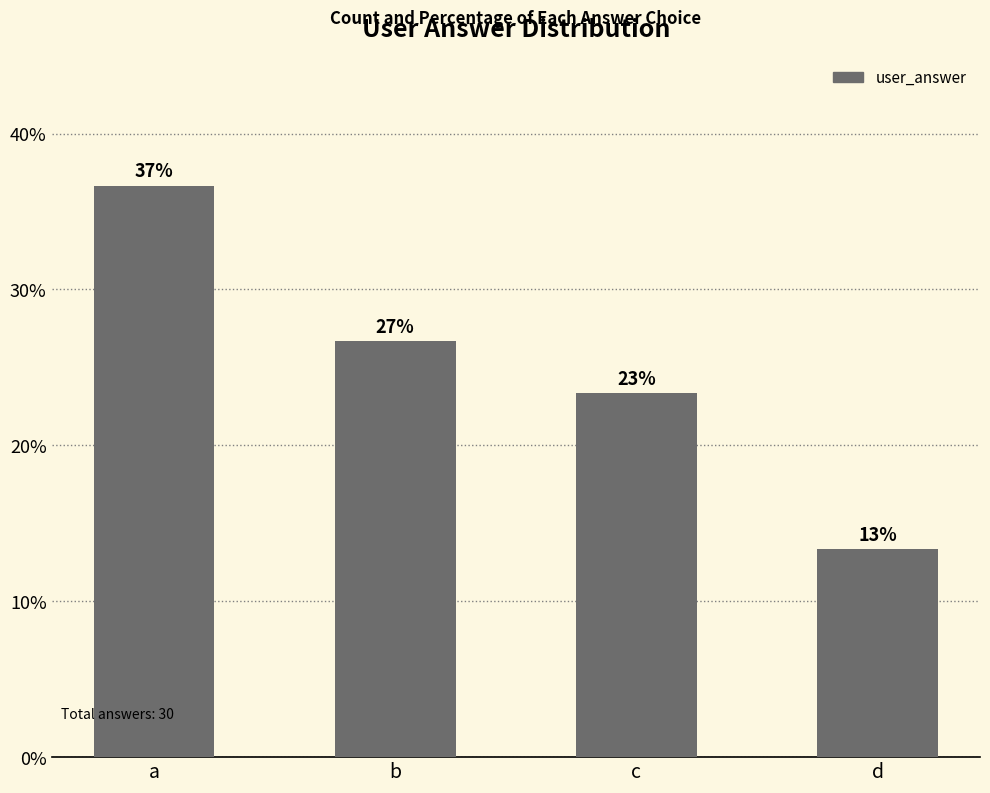

Are the bars horizontal?

No